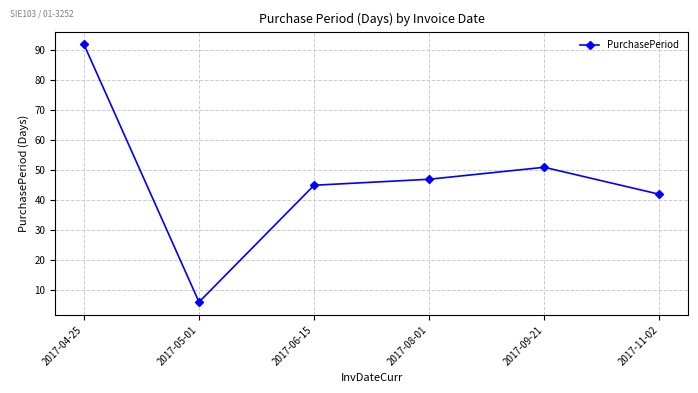

What is the greatest value displayed?

92